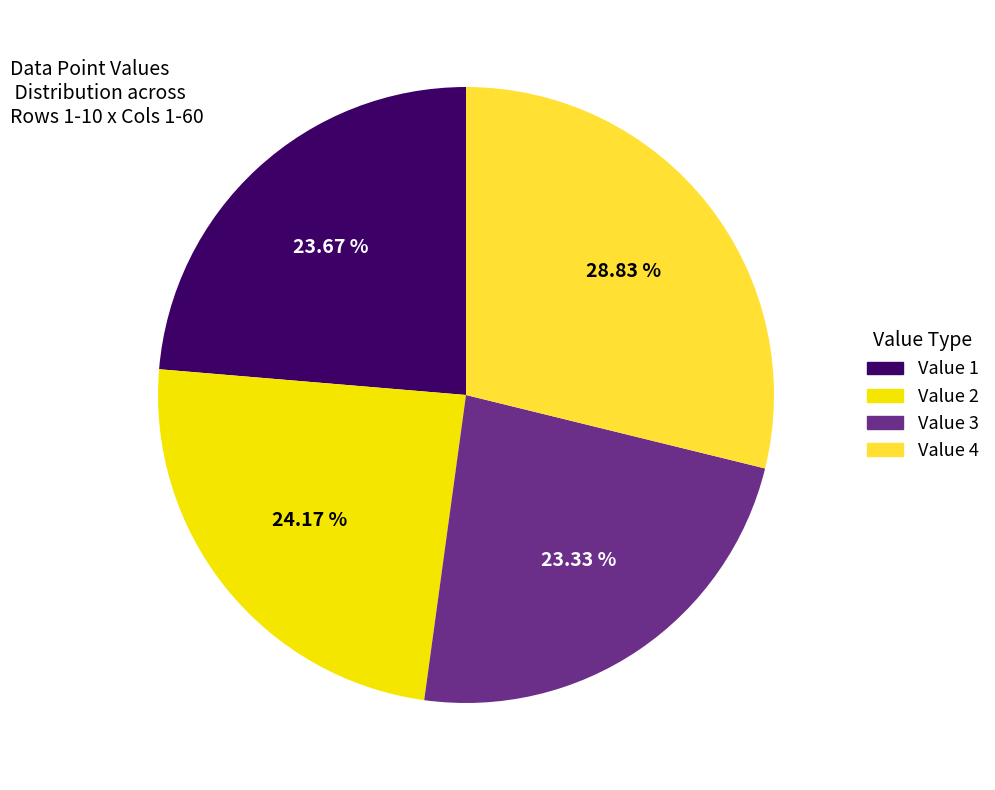

To the nearest percent, what is the average slice percentage?

25%